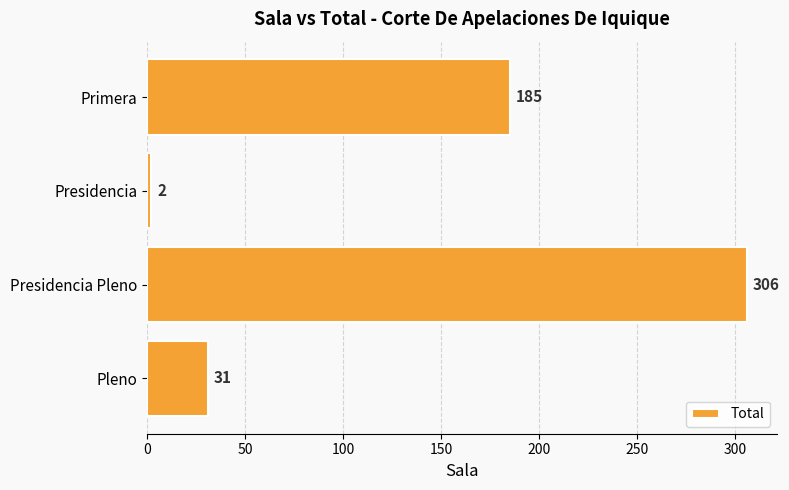

Reading top to bottom, transcribe all the data shown in this chart.

Primera=185	Presidencia=2	Presidencia Pleno=306	Pleno=31